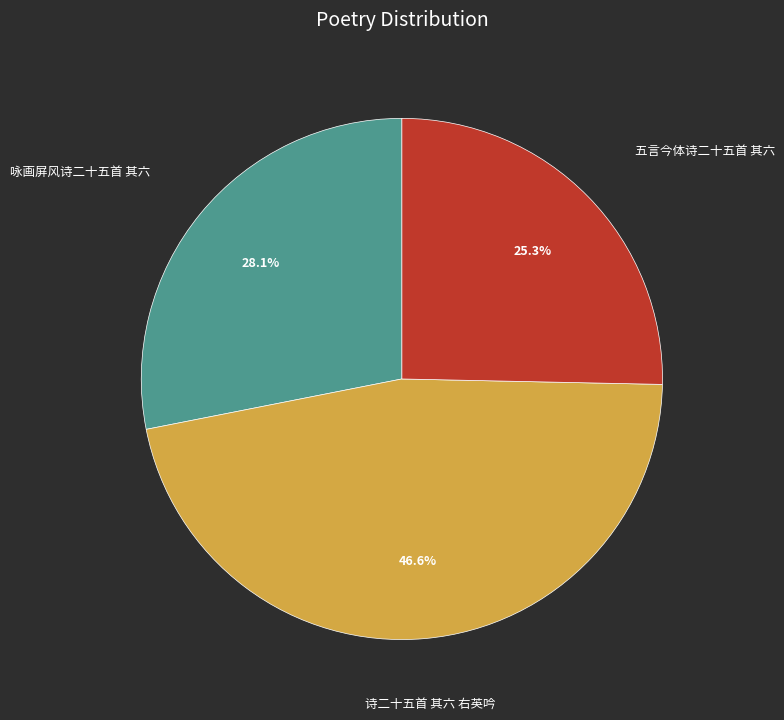

Which slice is the smallest?

五言今体诗二十五首 其六